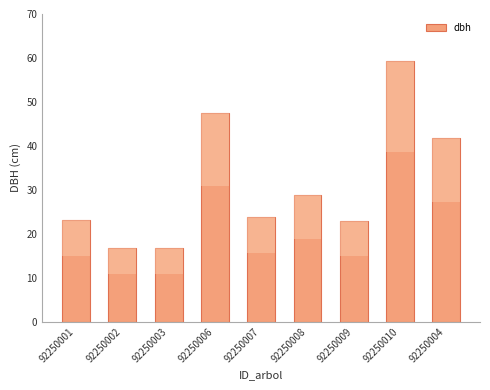

What is the ratio of the value at 92250001 to the value at 92250009?

1.0